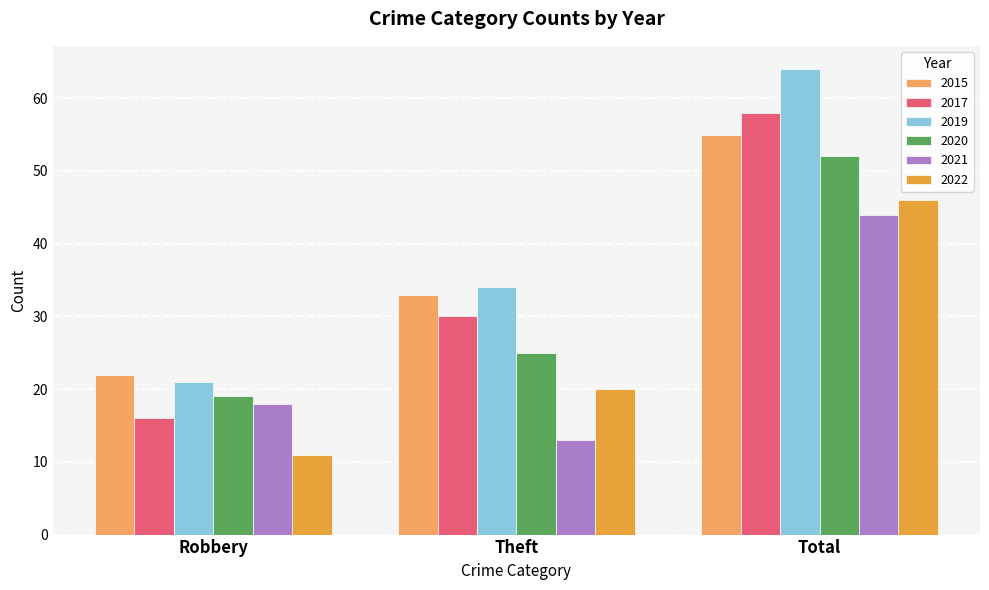

Are the bars grouped side by side (vs. stacked)?

Yes